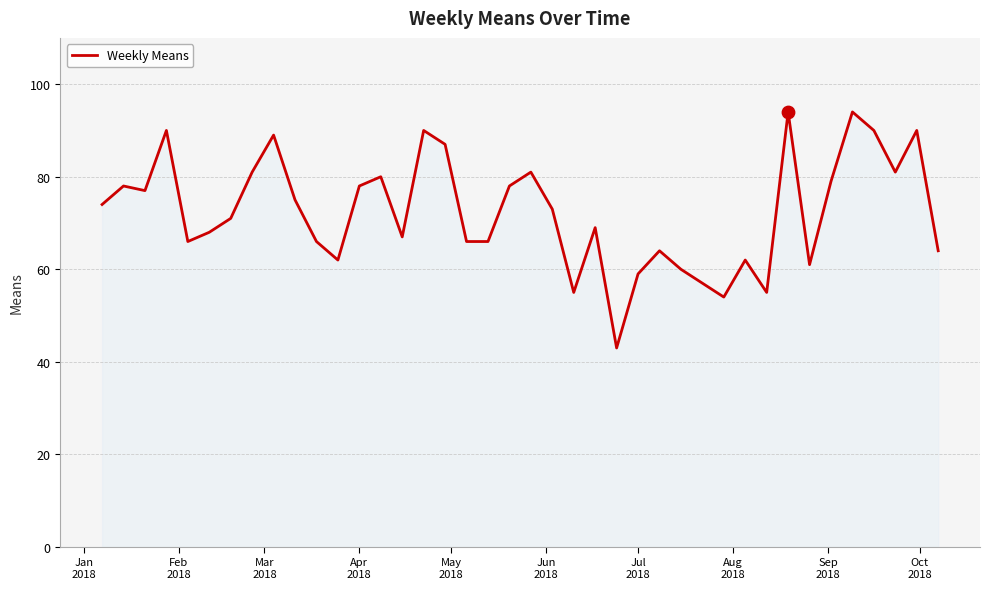

What is the greatest value displayed?

94